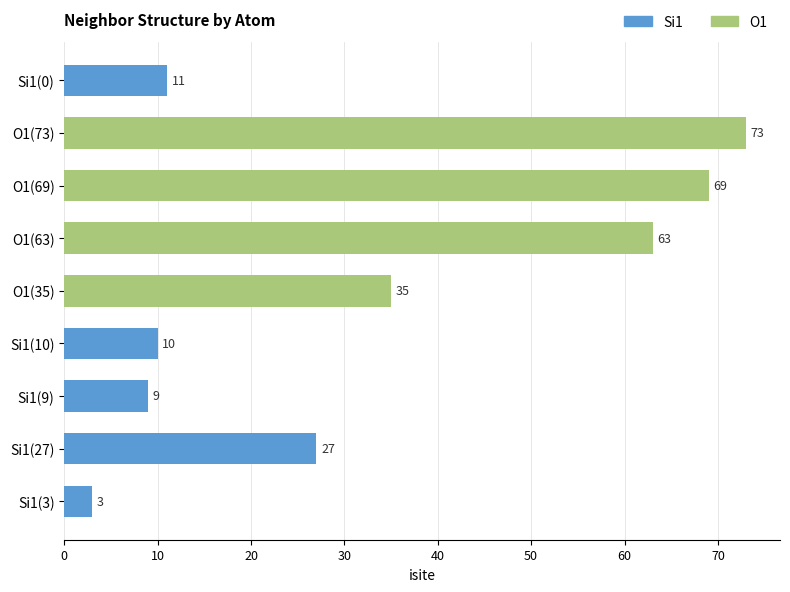

Is it true that the value at Si1(0) is 11?

True